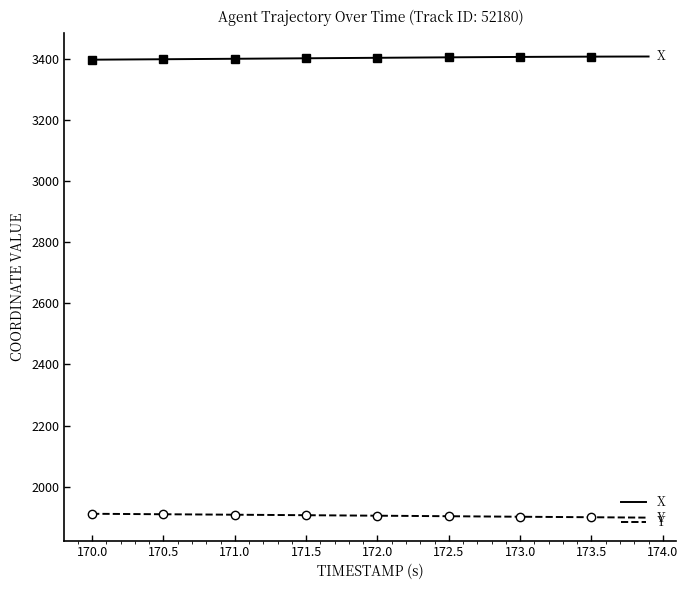

True or false: Y has more than 2 points higher than both neighbors.

False